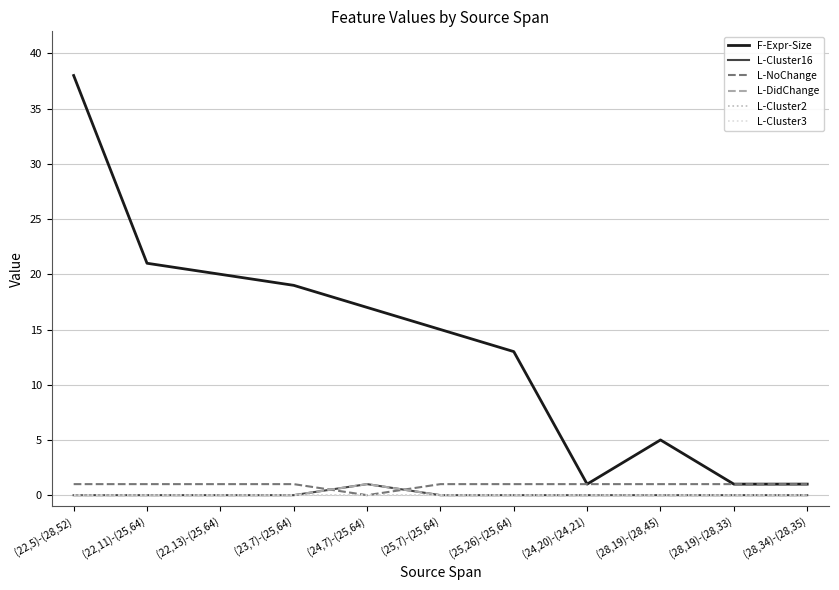

Is the value of L-Cluster3 at (24,20)-(24,21) greater than the value of L-Cluster2 at (23,7)-(25,64)?

No